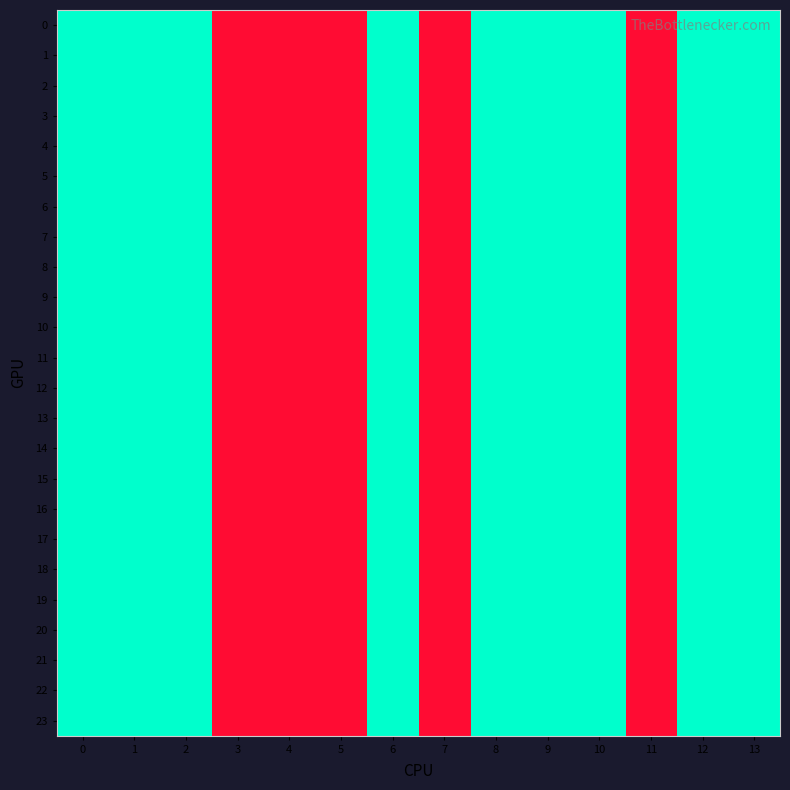

What is the smallest value displayed?

1